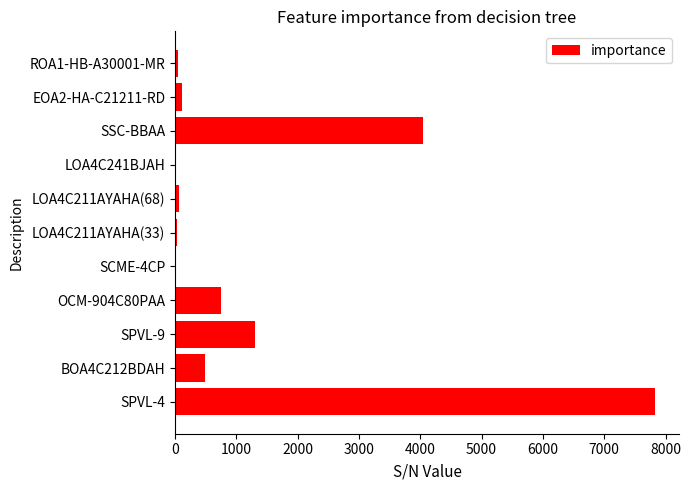

The value at SSC-BBAA is 6605. True or false?

False